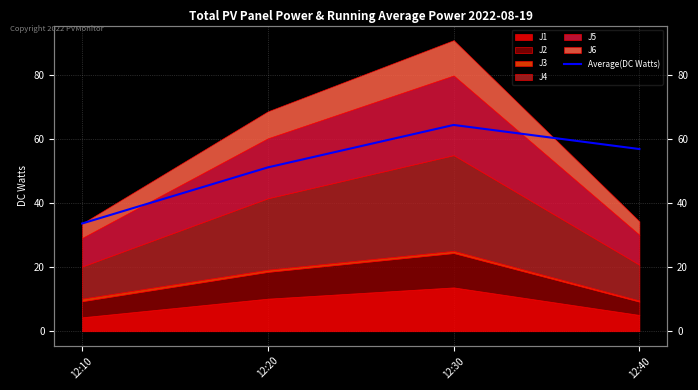

Reading left to right, transcribe all the data shown in this chart.

12:10=33.6	12:20=51.1	12:30=64.3	12:40=56.8